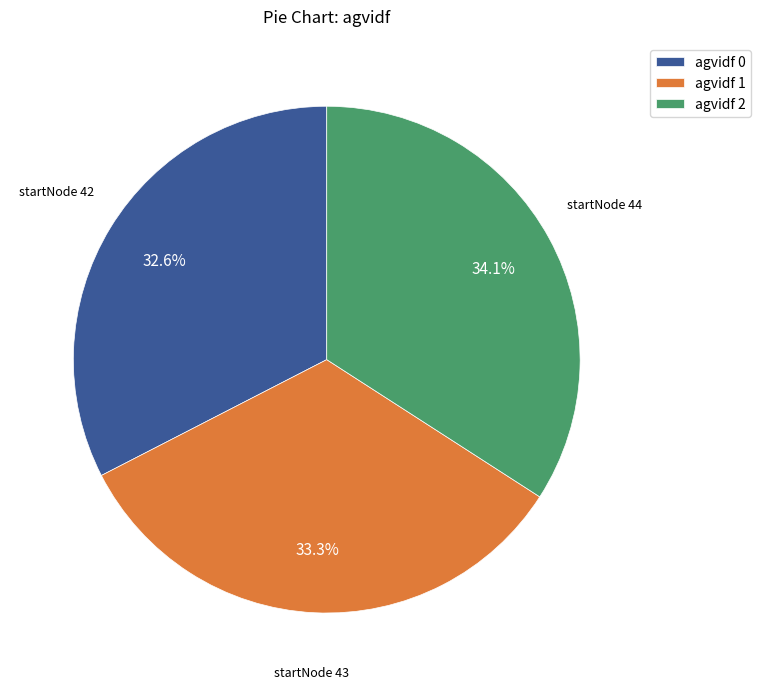

Between agvidf 0 and agvidf 1, which is larger?

agvidf 1